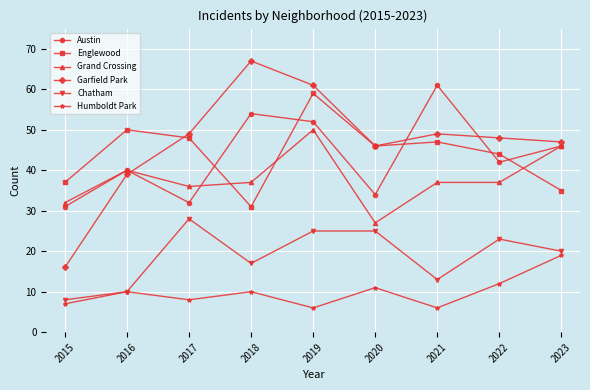

Does the chart display data point markers on the line(s)?

Yes